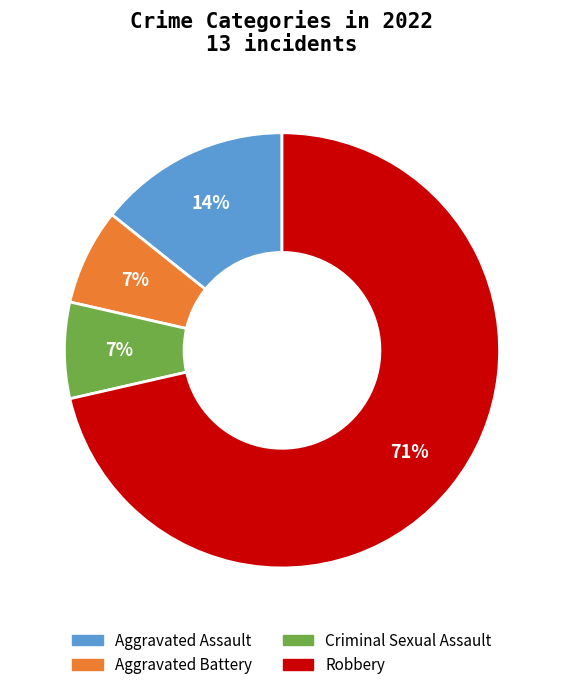

How many slices are in this pie chart?

4